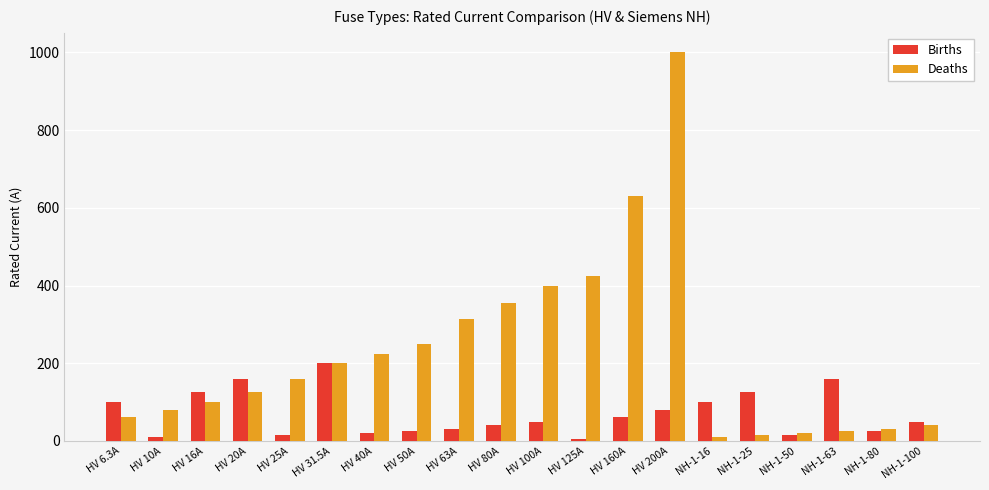

At which category is the sum across all series the highest?

HV 200A